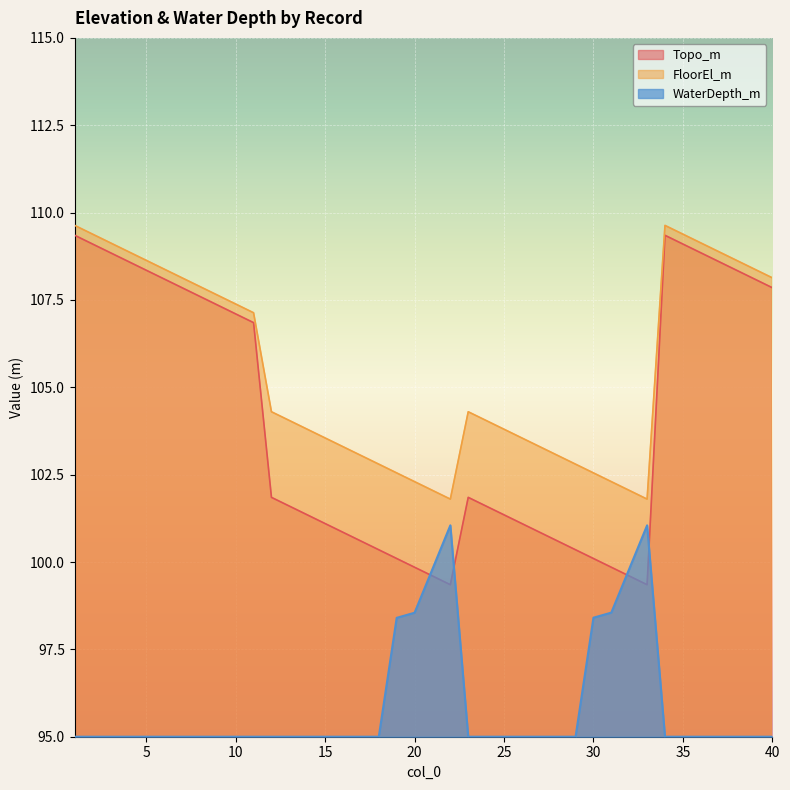

Reading right to left, list all the values displayed in this chart.

Topo_m: 107.8	108.1	108.3	108.6	108.8	109.1	109.3	99.3	99.6	99.8	100.1	100.3	100.6	100.8	101.1	101.3	101.6	101.8	99.3	99.6	99.8	100.1	100.3	100.6	100.8	101.1	101.3	101.6	101.8	106.8	107.1	107.3	107.6	107.8	108.1	108.3	108.6	108.8	109.1	109.3
FloorEl_m: 108.1	108.4	108.6	108.9	109.1	109.4	109.6	101.8	102.0	102.3	102.5	102.8	103.0	103.3	103.5	103.8	104.0	104.3	101.8	102.0	102.3	102.5	102.8	103.0	103.3	103.5	103.8	104.0	104.3	107.1	107.4	107.6	107.9	108.1	108.4	108.6	108.9	109.1	109.4	109.6
WaterDepth_m: 95.0	95.0	95.0	95.0	95.0	95.0	95.0	101.0	99.8	98.6	98.4	95.0	95.0	95.0	95.0	95.0	95.0	95.0	101.0	99.8	98.5	98.4	95.0	95.0	95.0	95.0	95.0	95.0	95.0	95.0	95.0	95.0	95.0	95.0	95.0	95.0	95.0	95.0	95.0	95.0